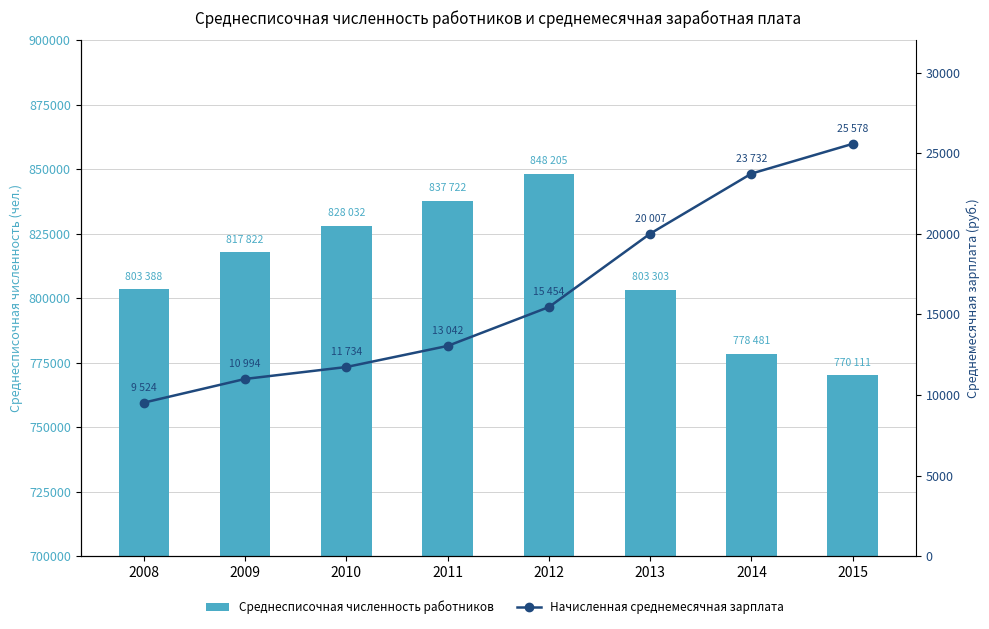

How many values in the Среднесписочная численность работников series are below 817822?

4